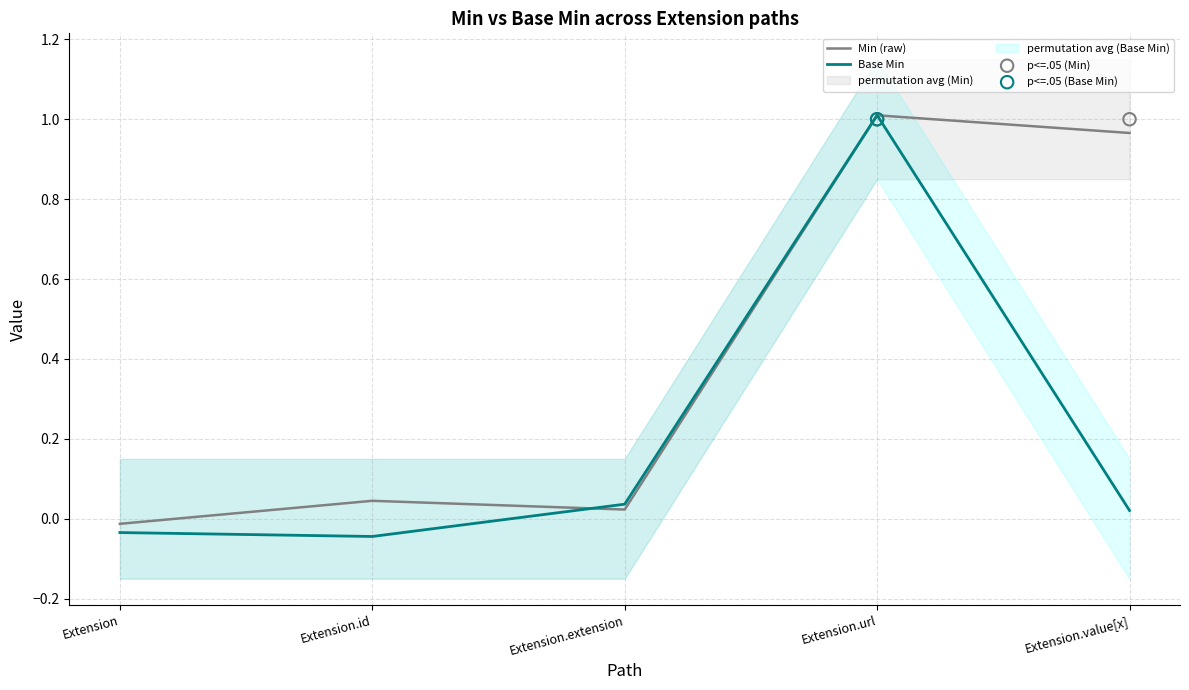

Which series reaches the maximum Y coordinate?

Base Min